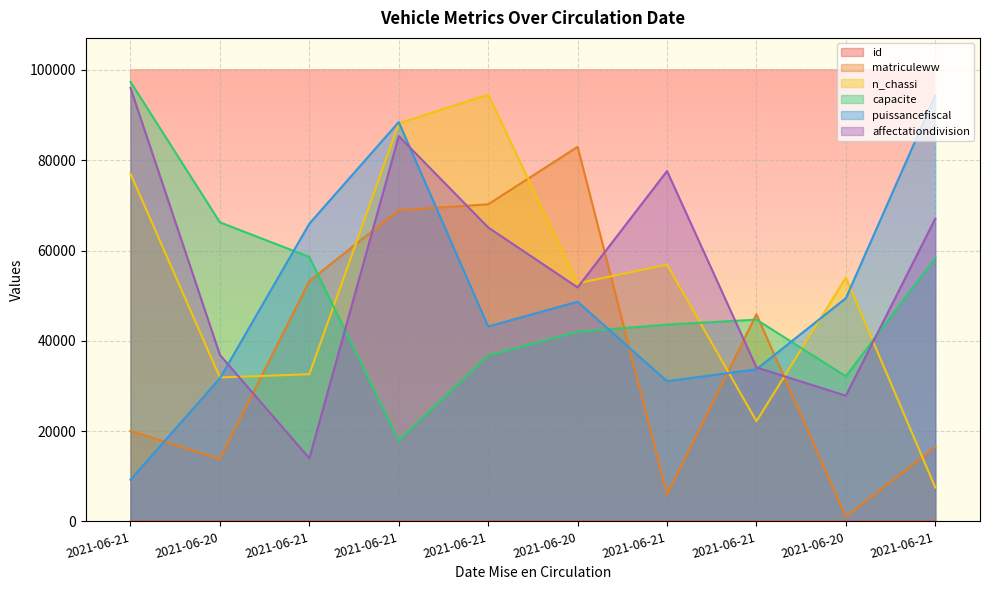

How many interior local valleys does the puissancefiscal series have?

2